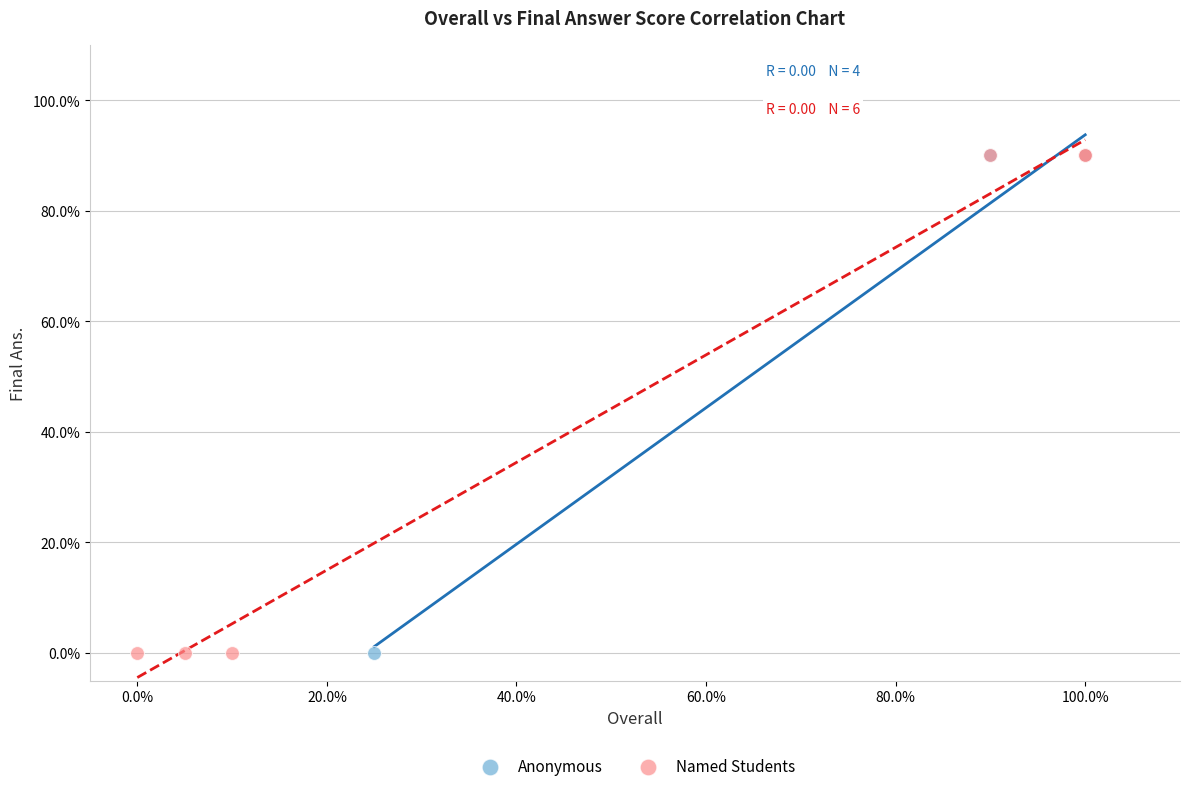

What are all the series names shown in the legend?

Anonymous, Named Students